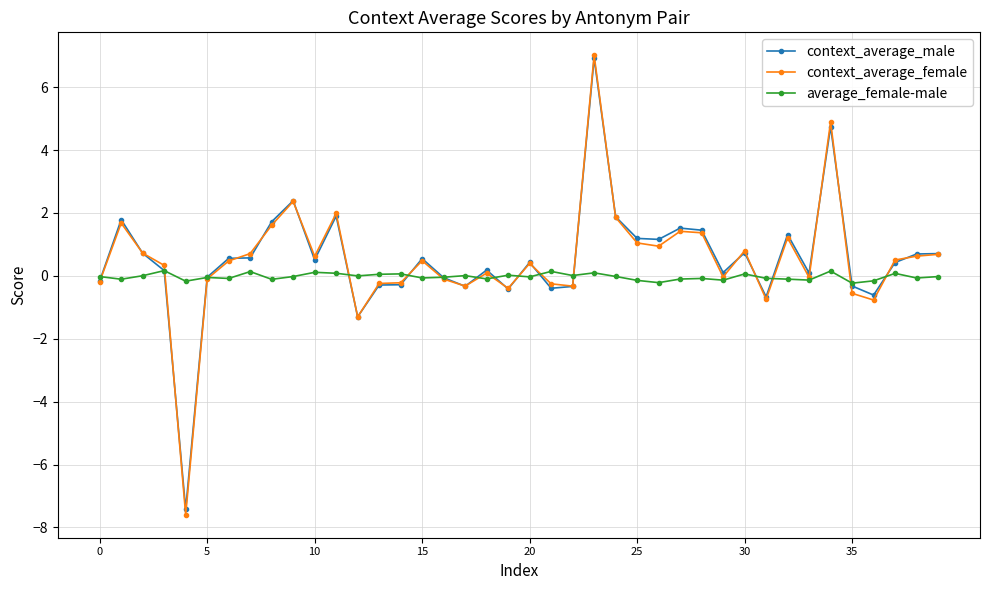

Which series has the largest range (max minus min)?

context_average_female